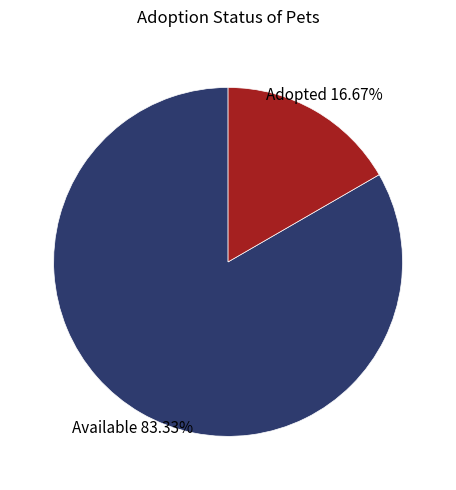

To the nearest percent, what portion does Adopted represent?

17%